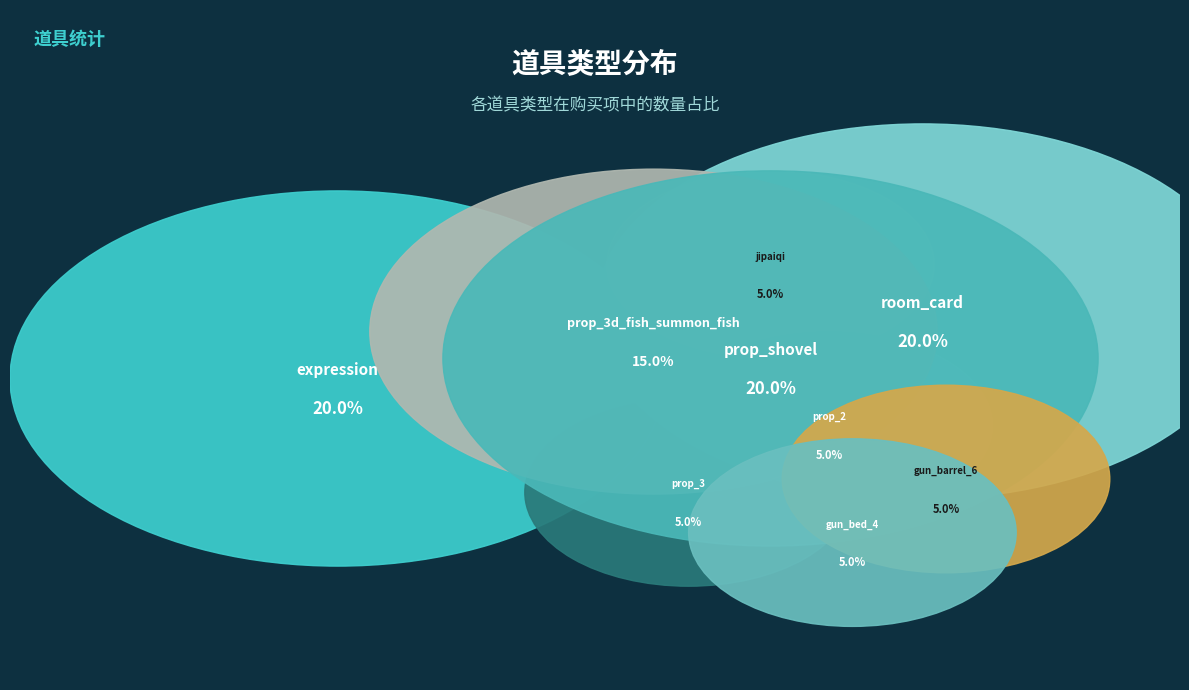

Which category has the smallest portion of the pie?

jipaiqi